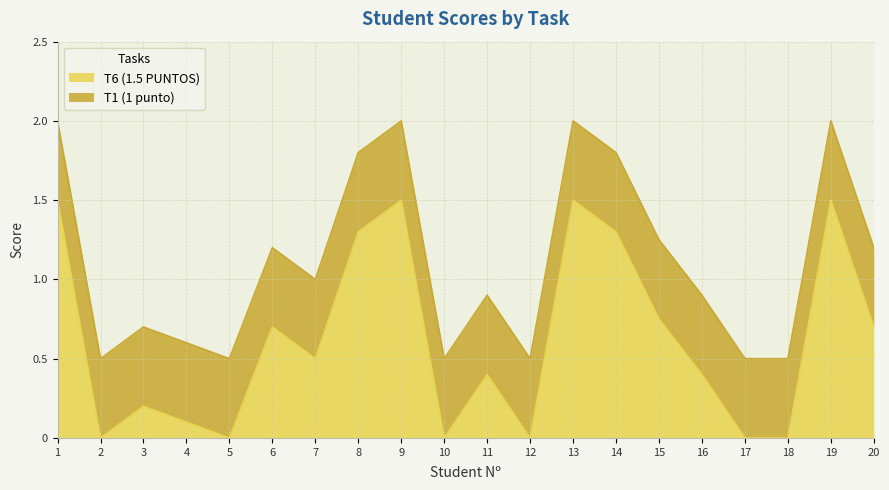

Which has a higher value, 3 or 2?

3